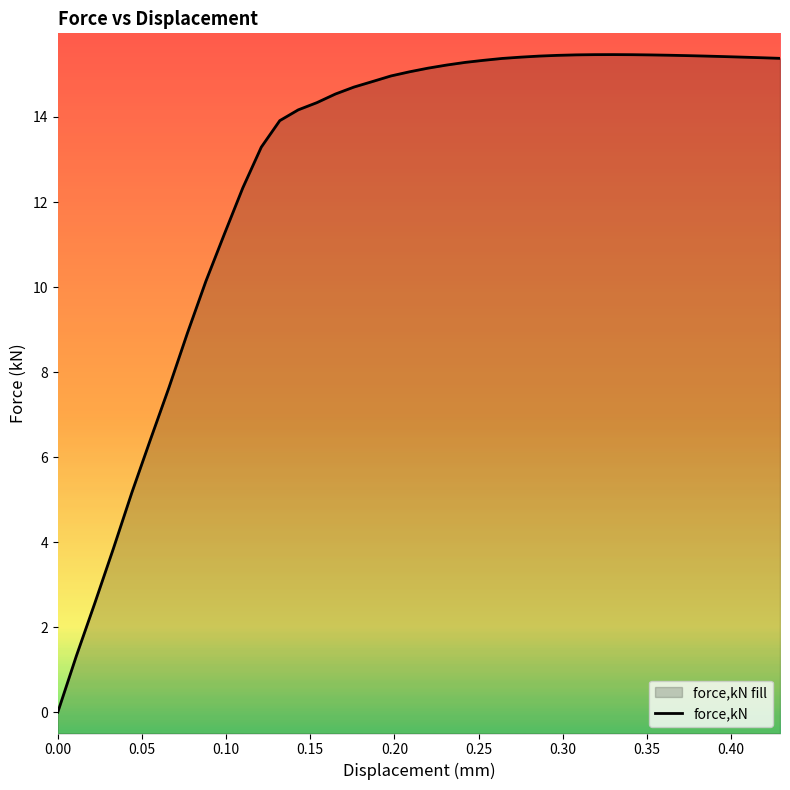

How many distinct data groups are displayed?

1